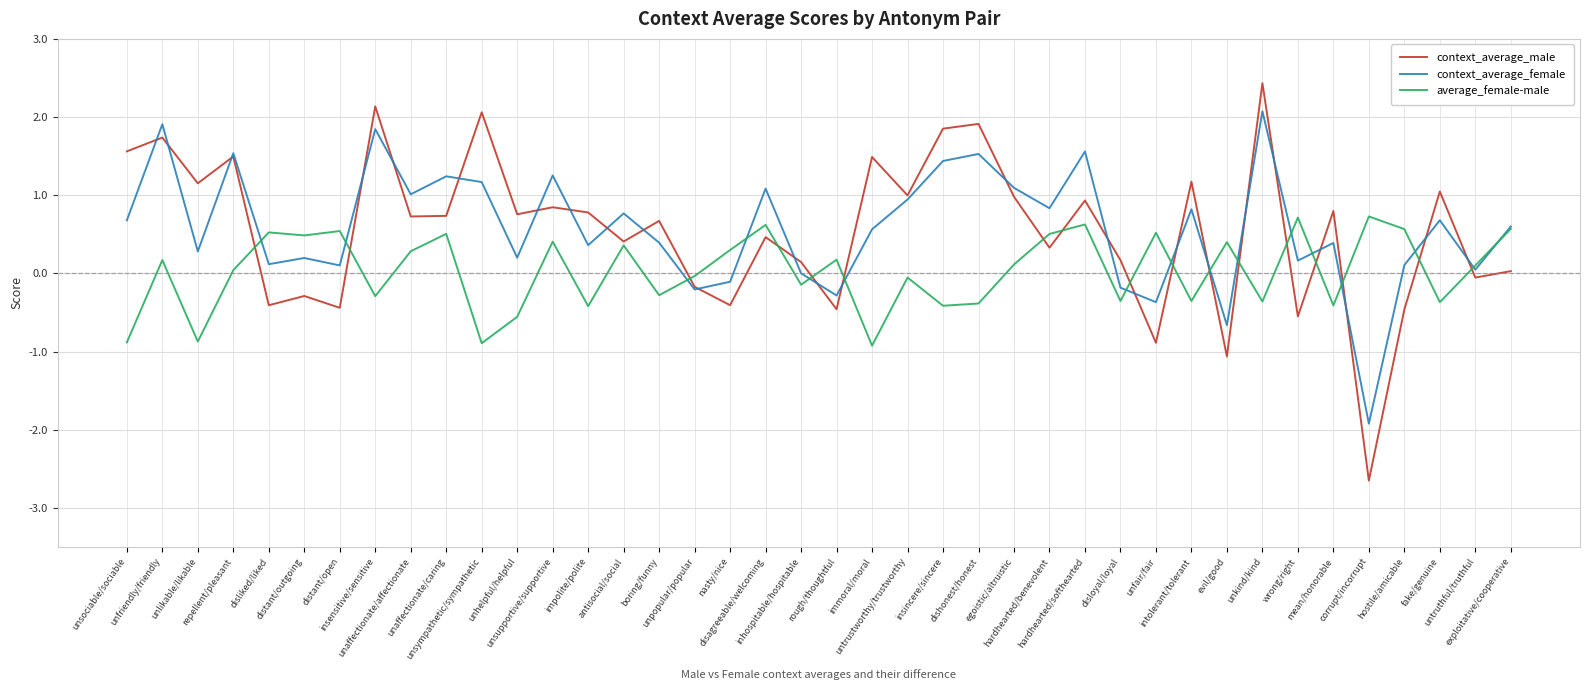

Rank the series by their maximum value, from highest to lowest.

context_average_male, context_average_female, average_female-male